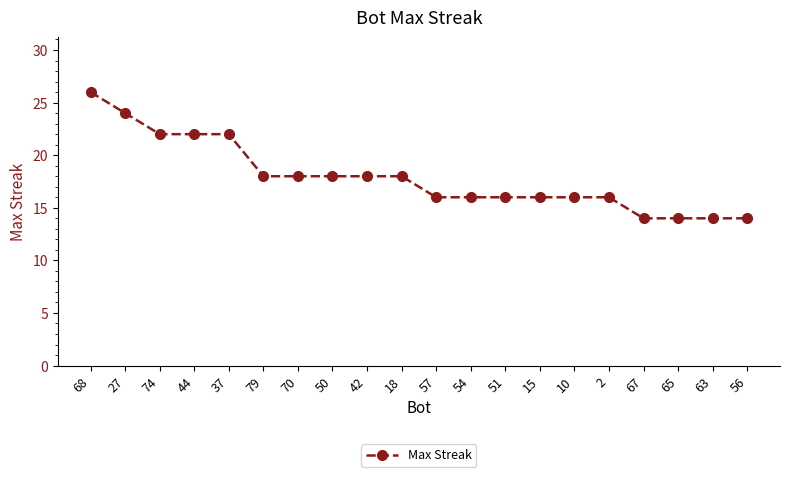

Reading right to left, transcribe all the data shown in this chart.

56=14	63=14	65=14	67=14	2=16	10=16	15=16	51=16	54=16	57=16	18=18	42=18	50=18	70=18	79=18	37=22	44=22	74=22	27=24	68=26